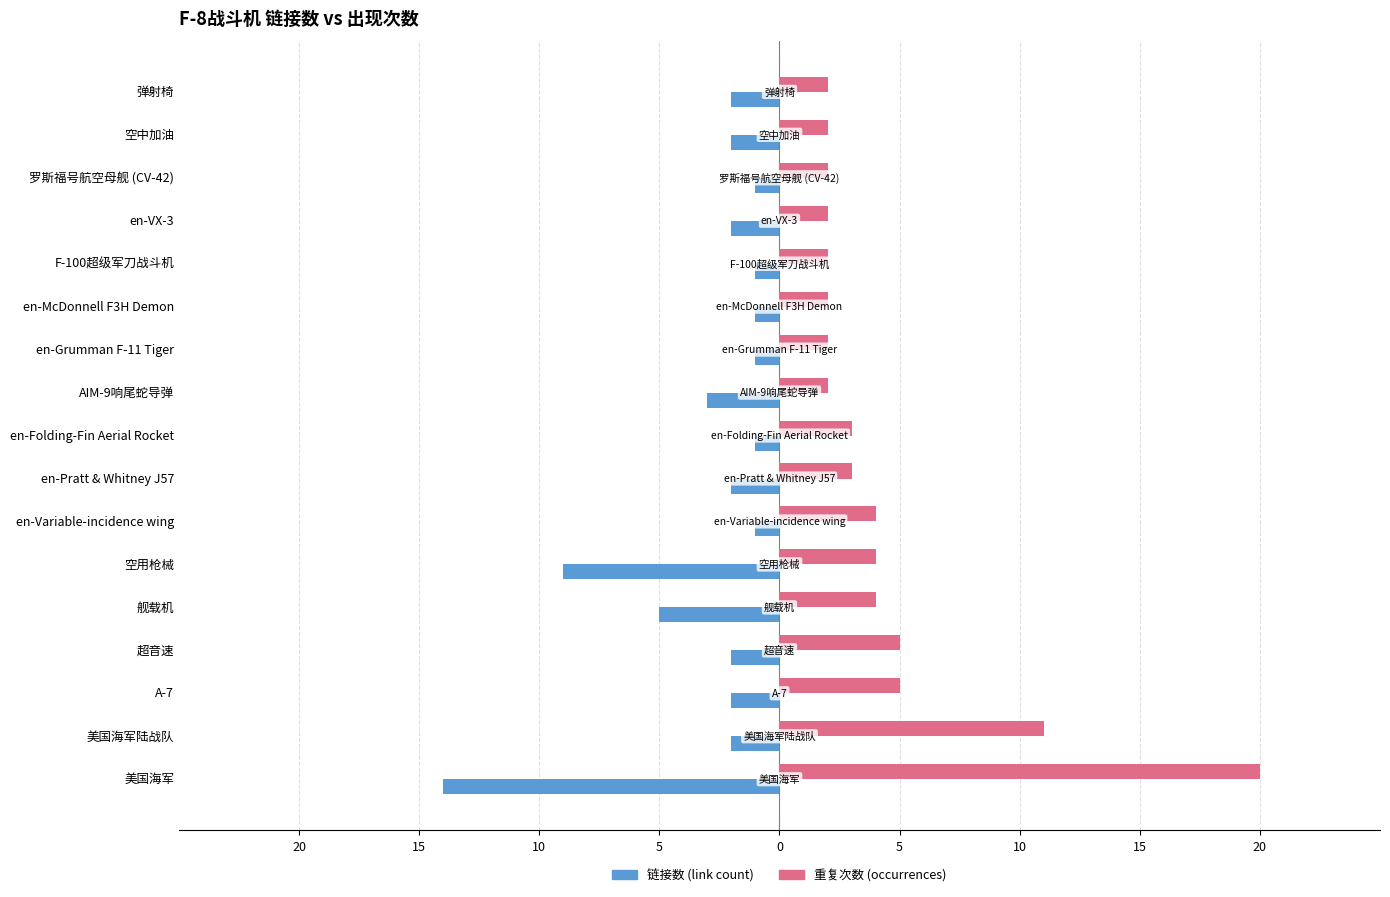

What are all the series names shown in the legend?

链接数 (link count), 重复次数 (occurrences)